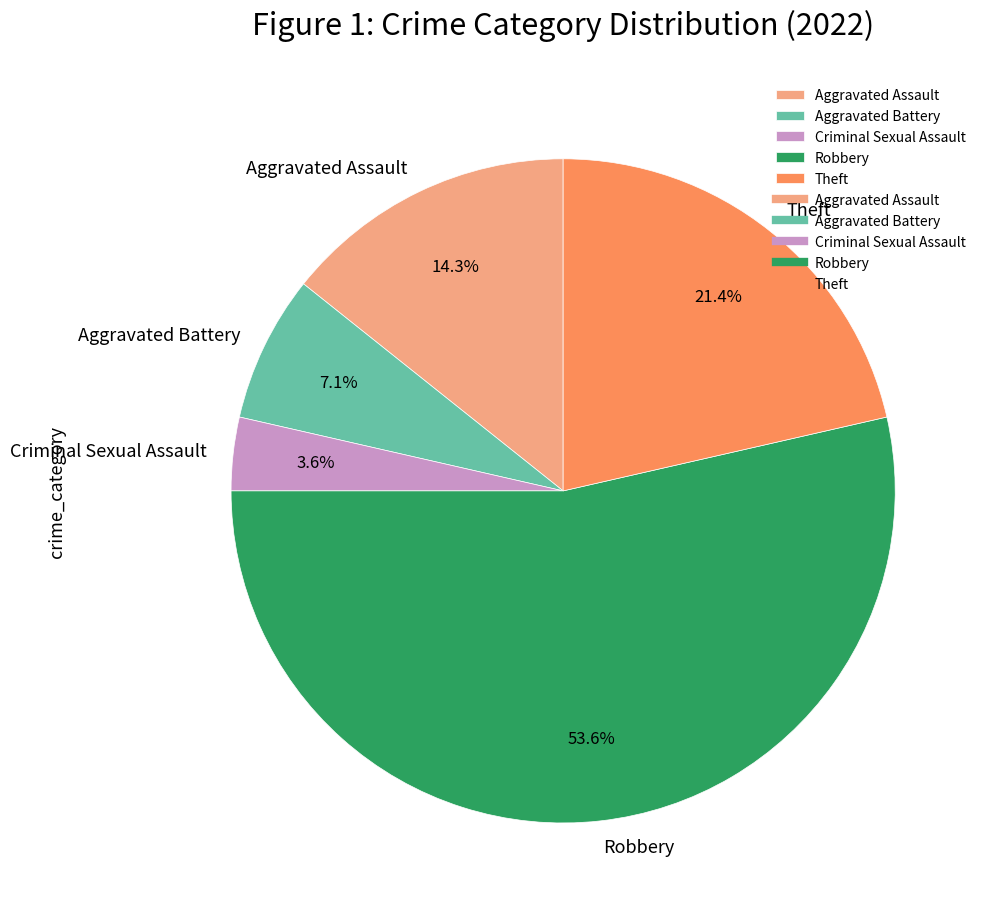

Approximately how many times larger is the value at Aggravated Assault compared to Robbery?

0.3